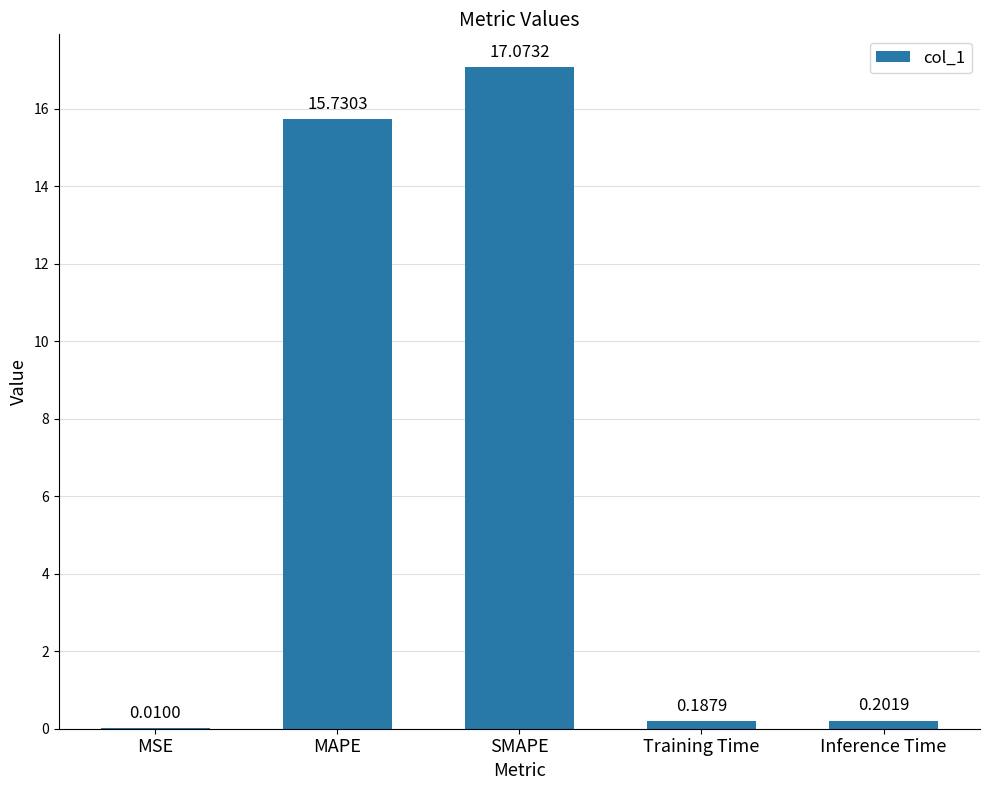

Between MSE and SMAPE, which is larger?

SMAPE